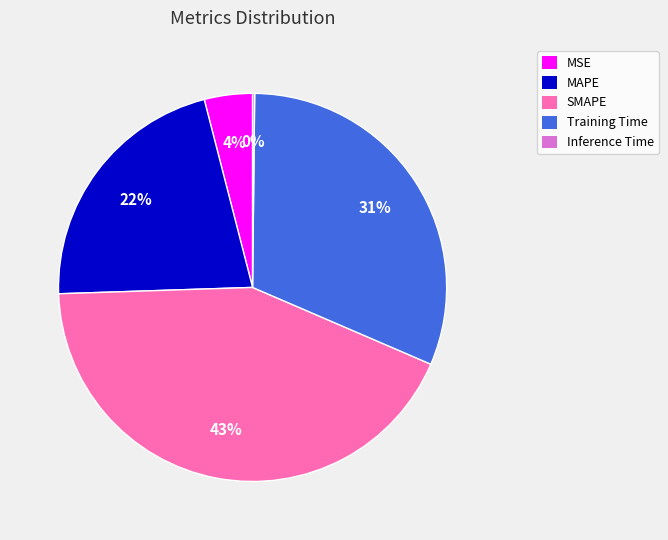

Does MAPE account for over 50% of the chart?

No